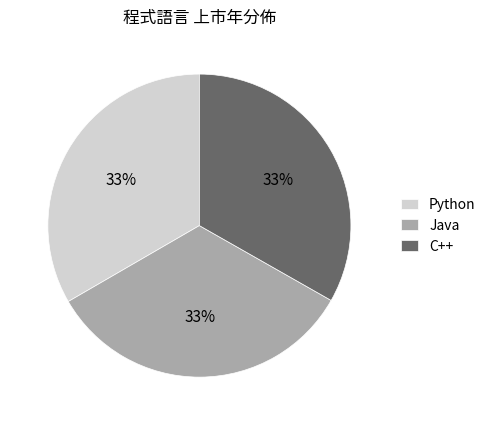

To the nearest percent, what percentage of the pie is C++?

33%